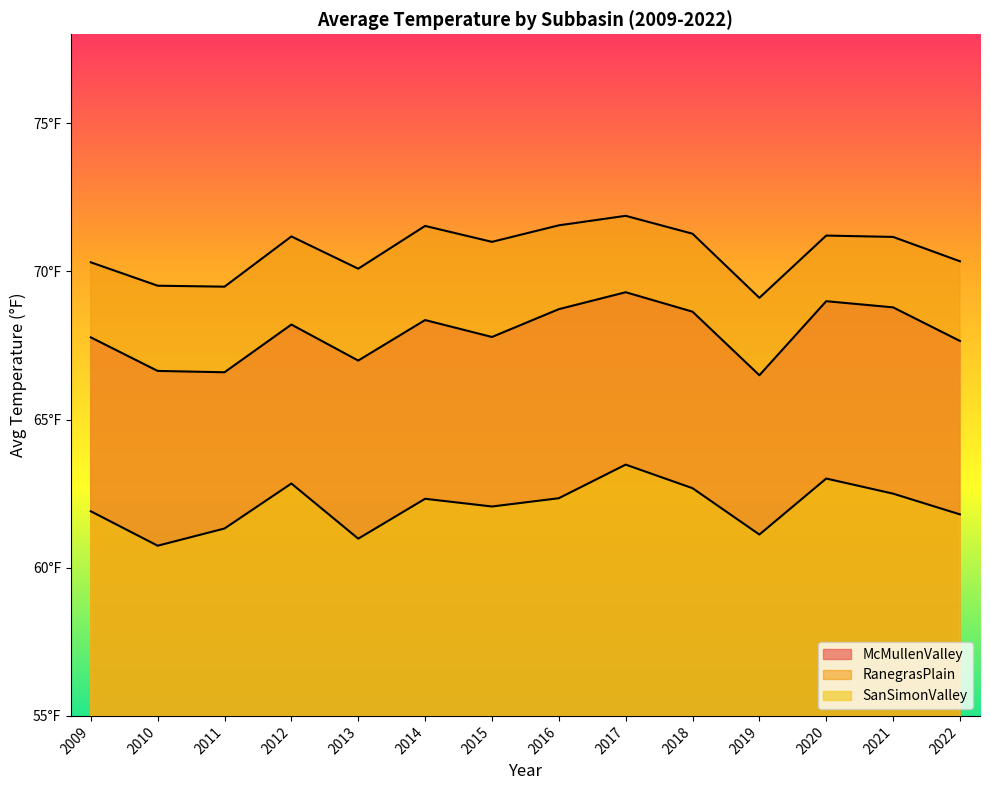

How many categories are shown in the chart?

14